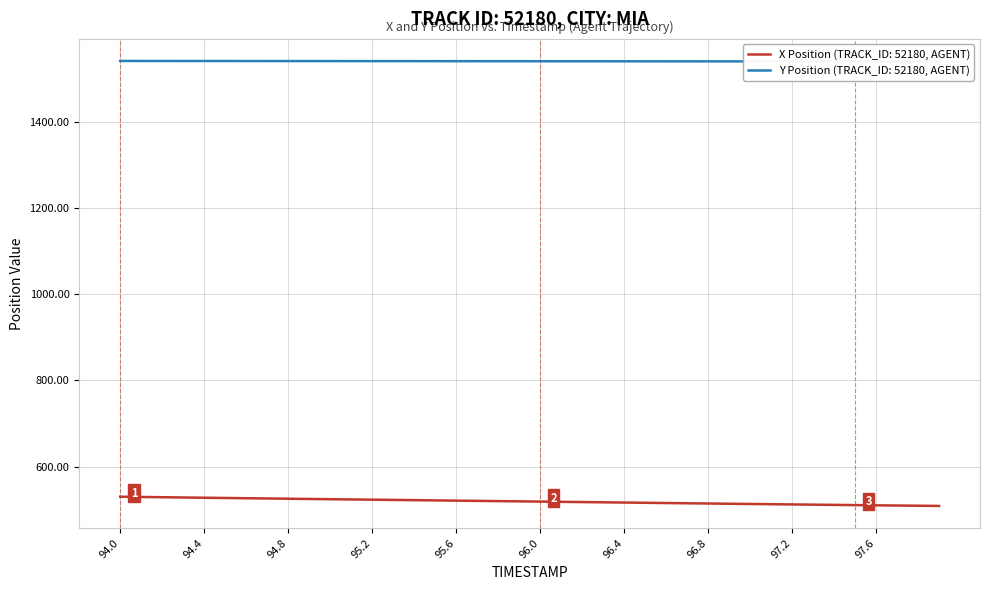

True or false: X Position and Y Position intersect in this chart.

False